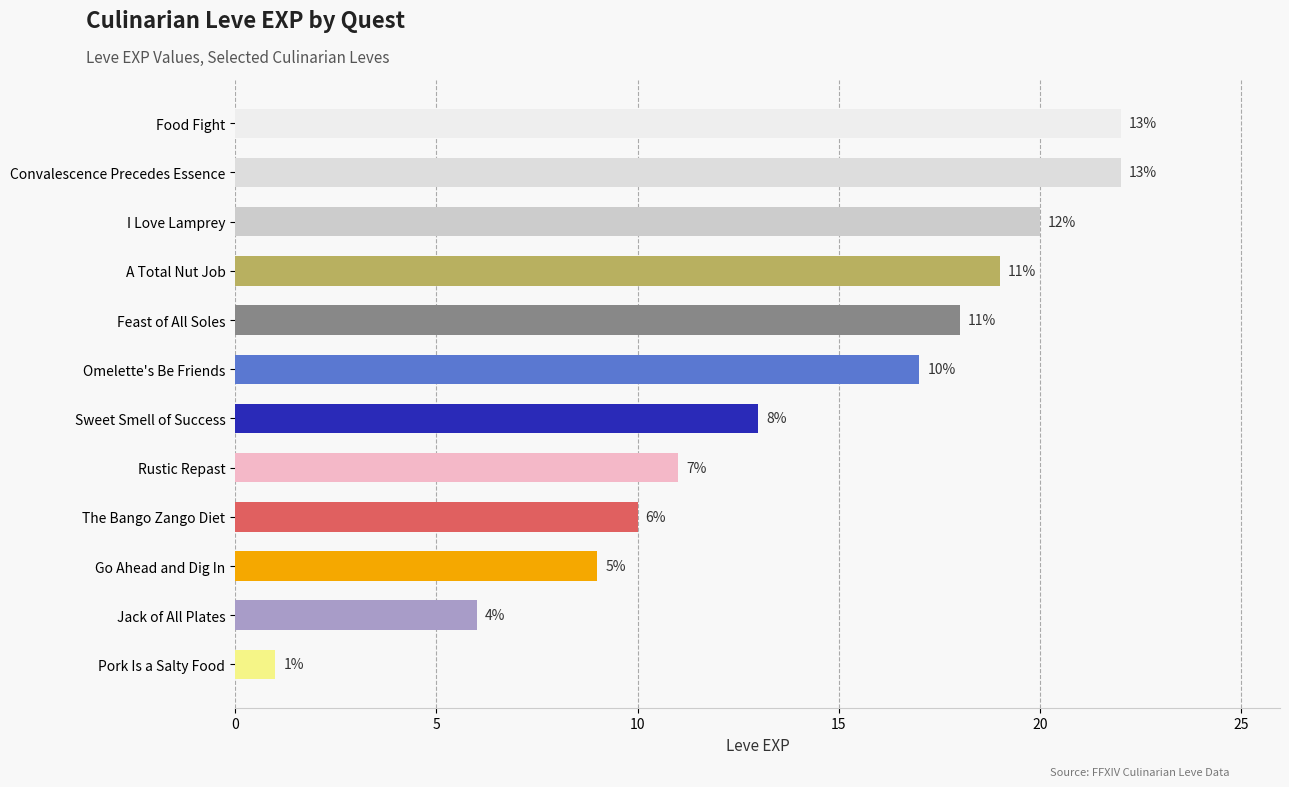

Is it true that the value at Convalescence Precedes Essence is 15?

False